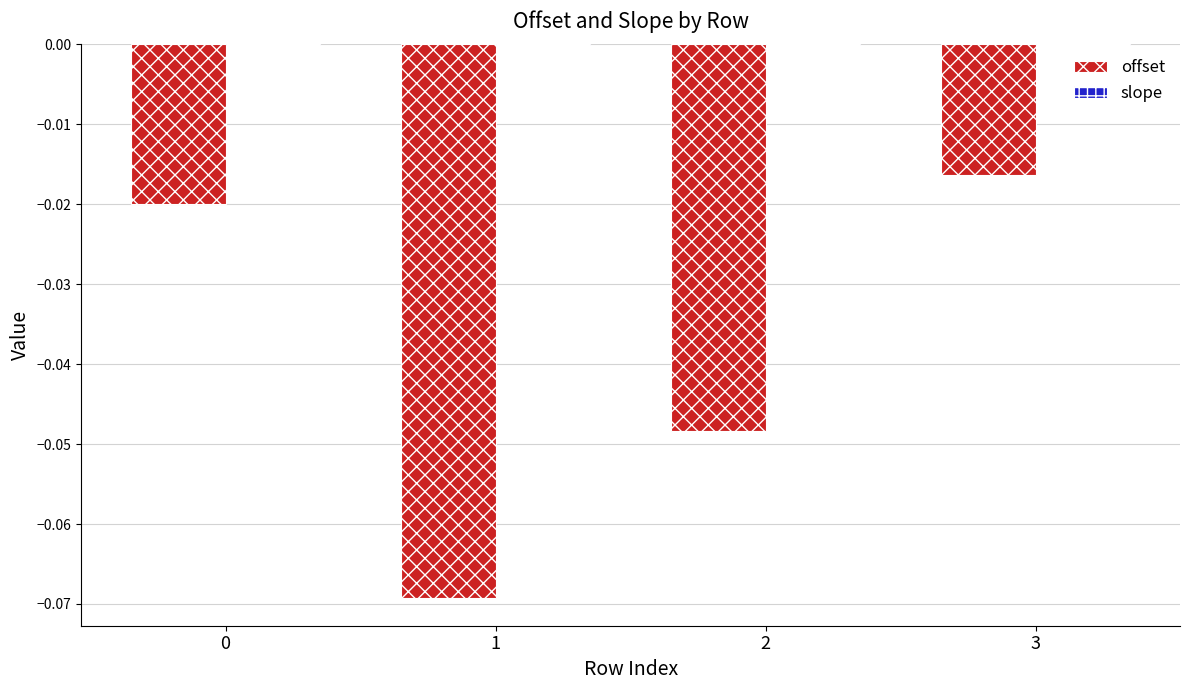

At which category is the sum across all series the highest?

3